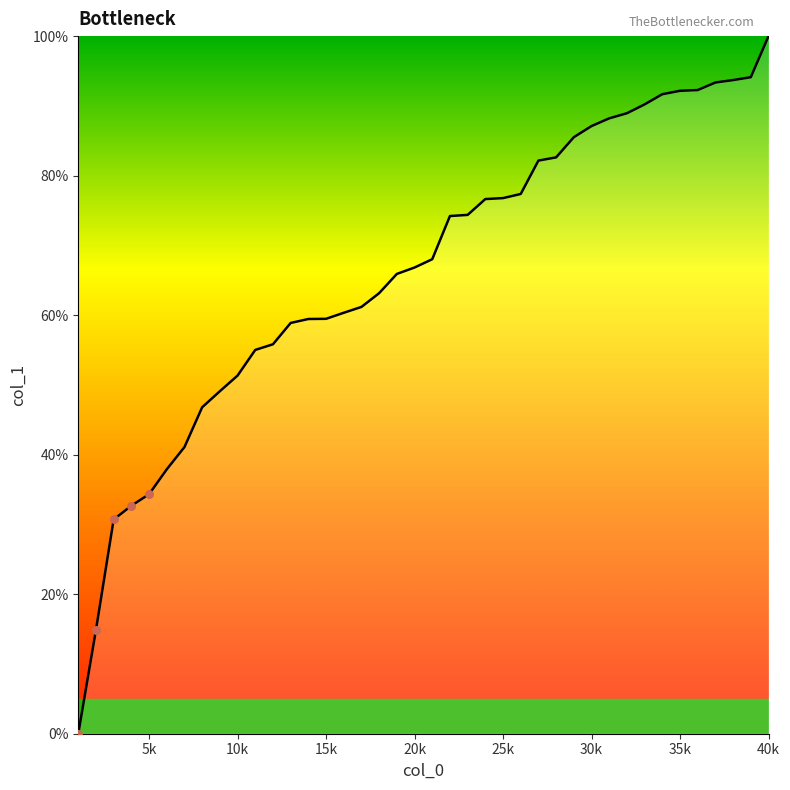

What is the maximum value shown in the chart?

100.0